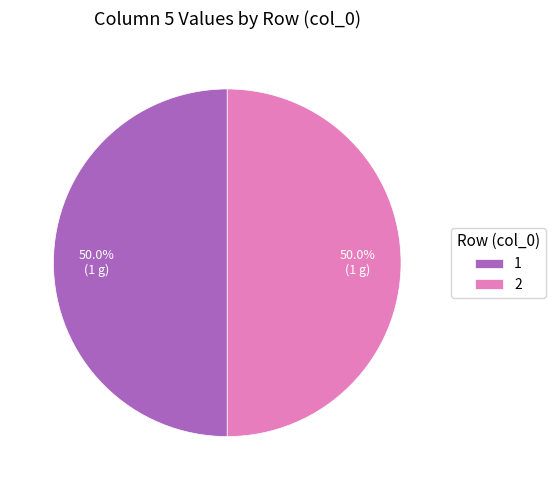

What is the ratio of the value at 2 to the value at 1?

1.0